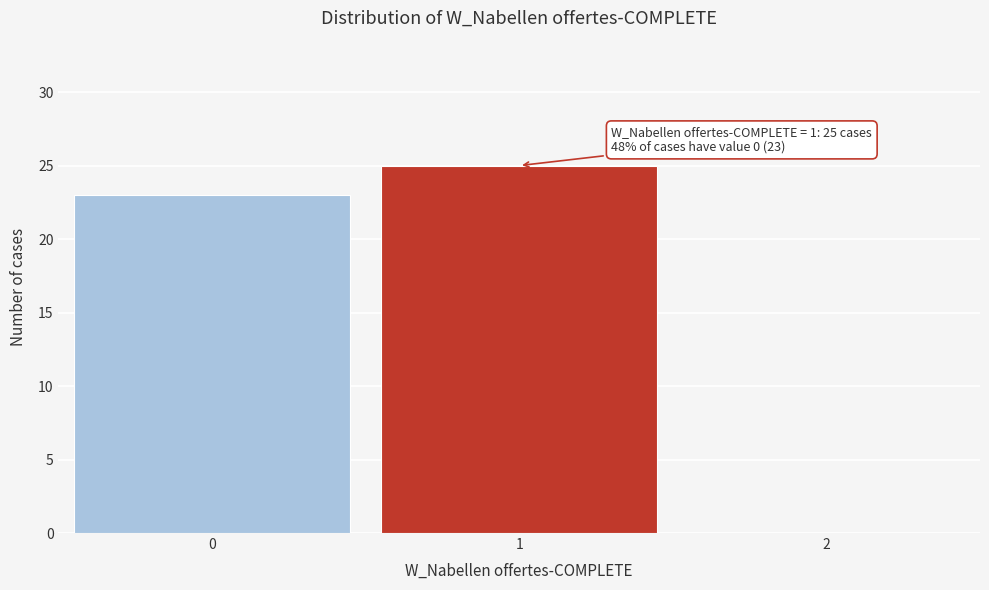

Reading right to left, transcribe all the data shown in this chart.

2=0	1=25	0=23